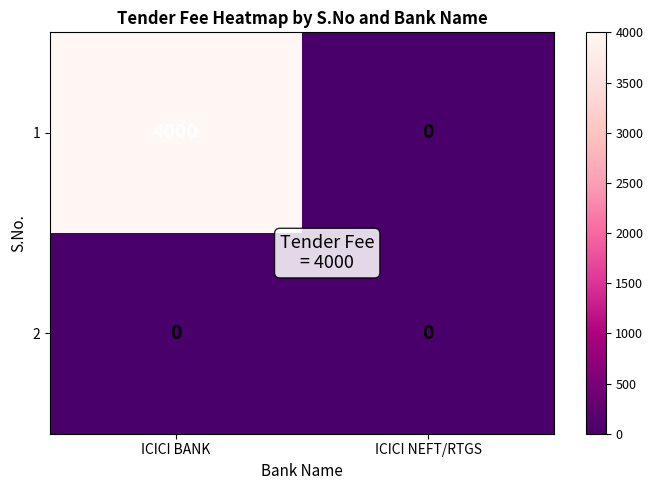

Which label corresponds to the largest value in the chart?

ICICI BANK